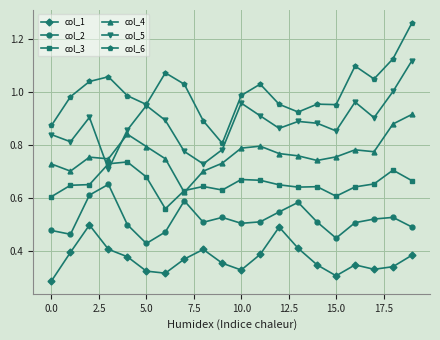

True or false: col_2 has more than 2 points higher than both neighbors.

True